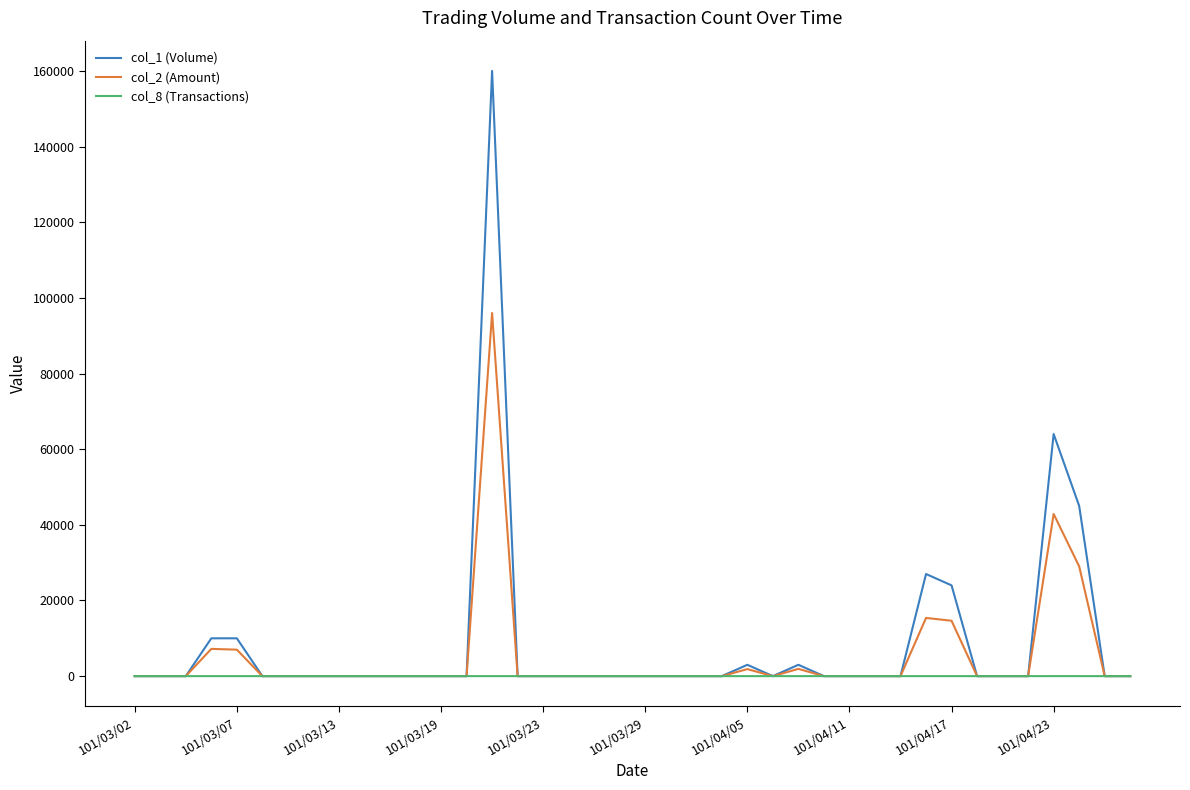

What is the maximum value shown in the chart?

160000